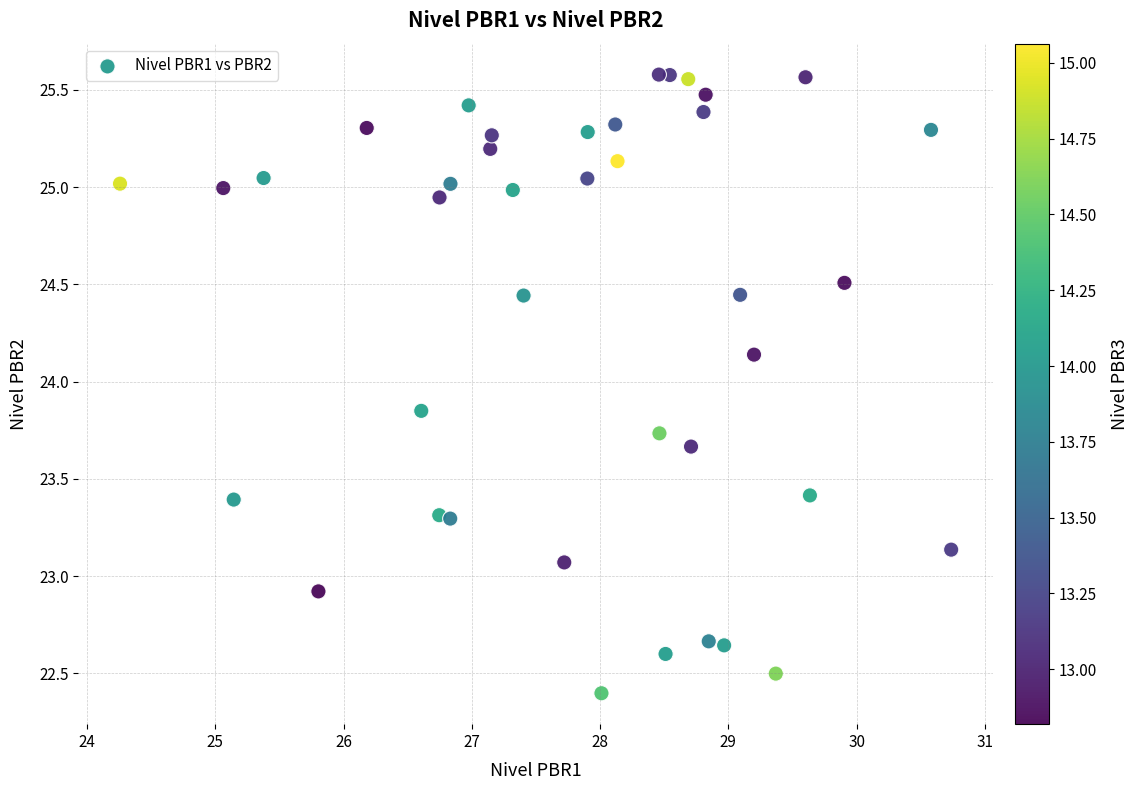

What is the range of X values (max minus min)?

6.5